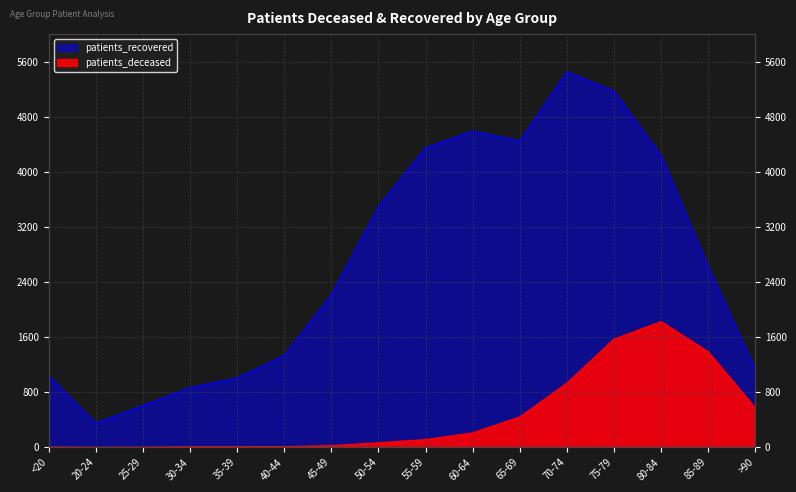

Is it true that patients_recovered equals 867 at 30-34?

True